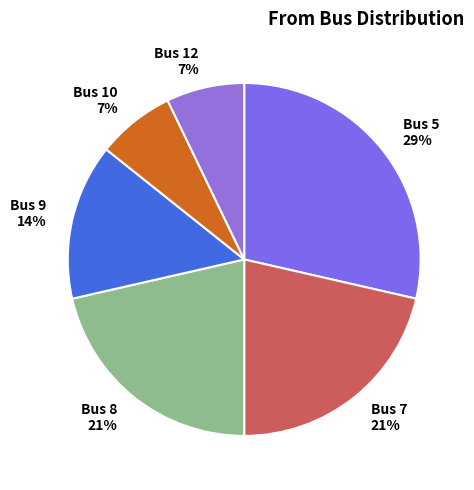

Approximately how many times larger is the value at Bus 9 compared to Bus 8?

0.7